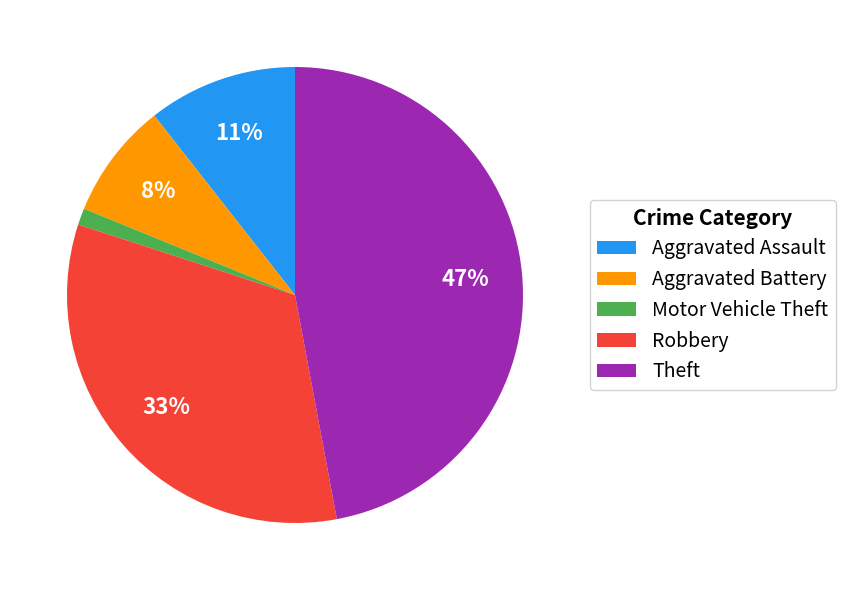

What is the largest slice in the pie chart?

Theft